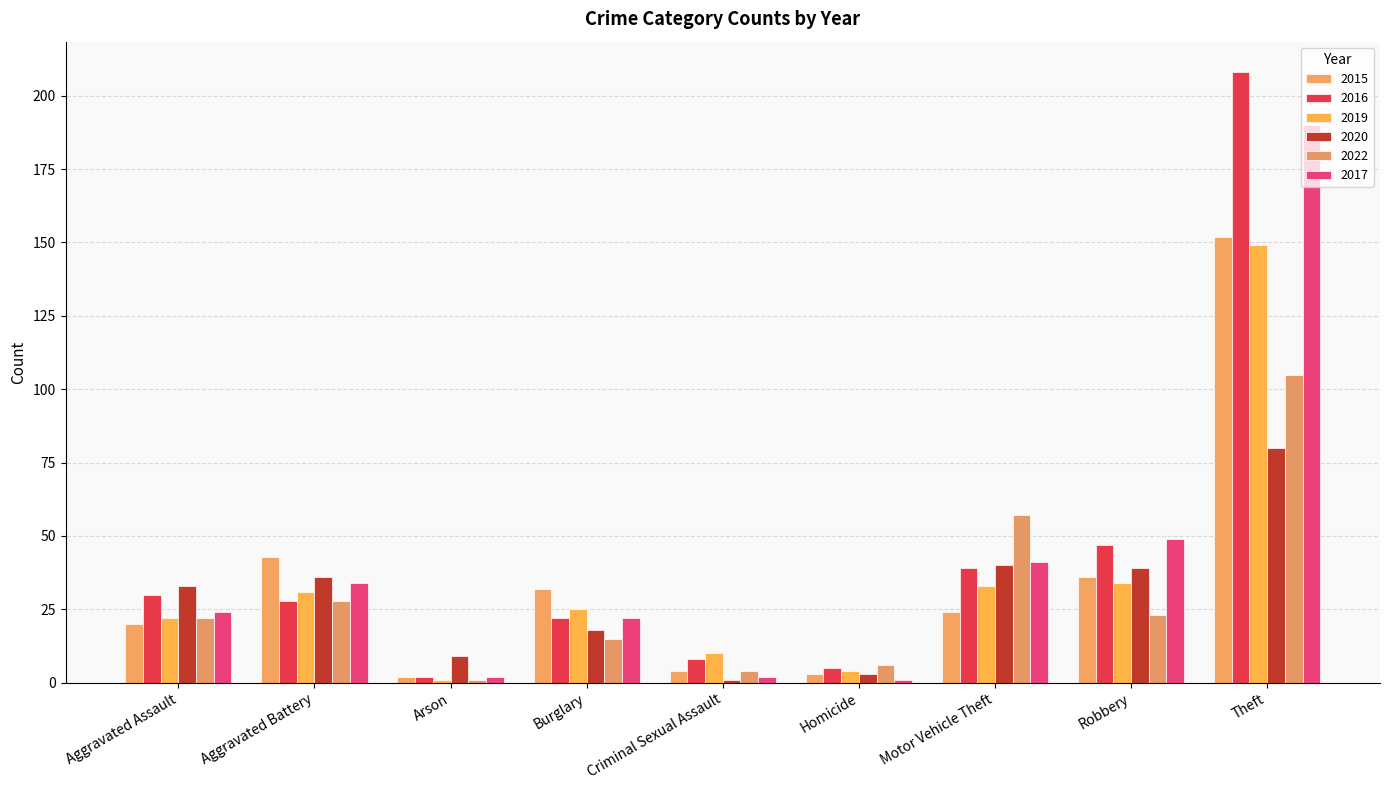

Is the value of 2016 at Arson greater than the value of 2017 at Arson?

No